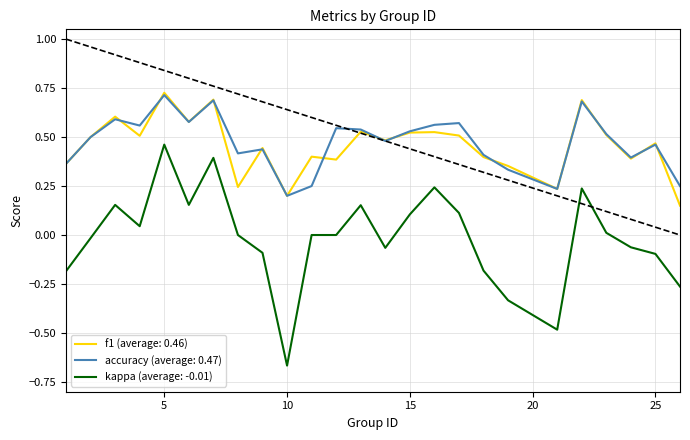

True or false: kappa (average: -0.01) and accuracy (average: 0.47) intersect in this chart.

False